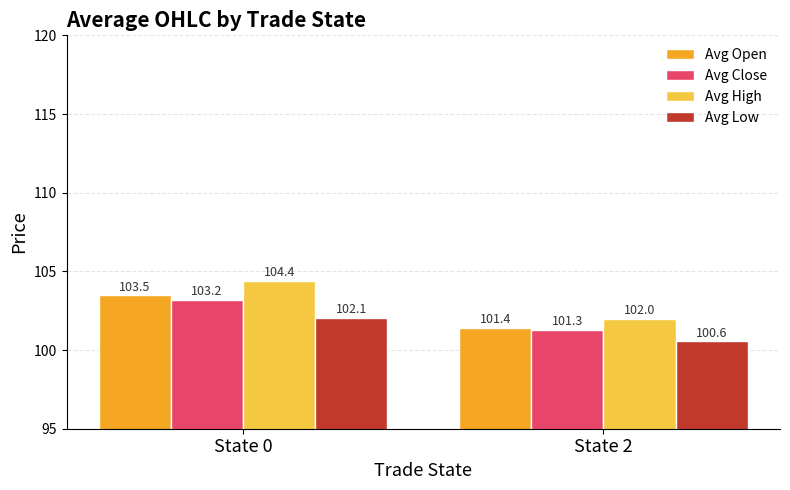

What is the sum of all Avg Open values?

204.9